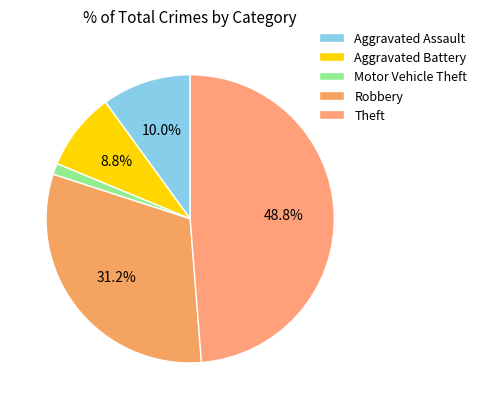

Which category has the biggest portion of the pie?

Theft